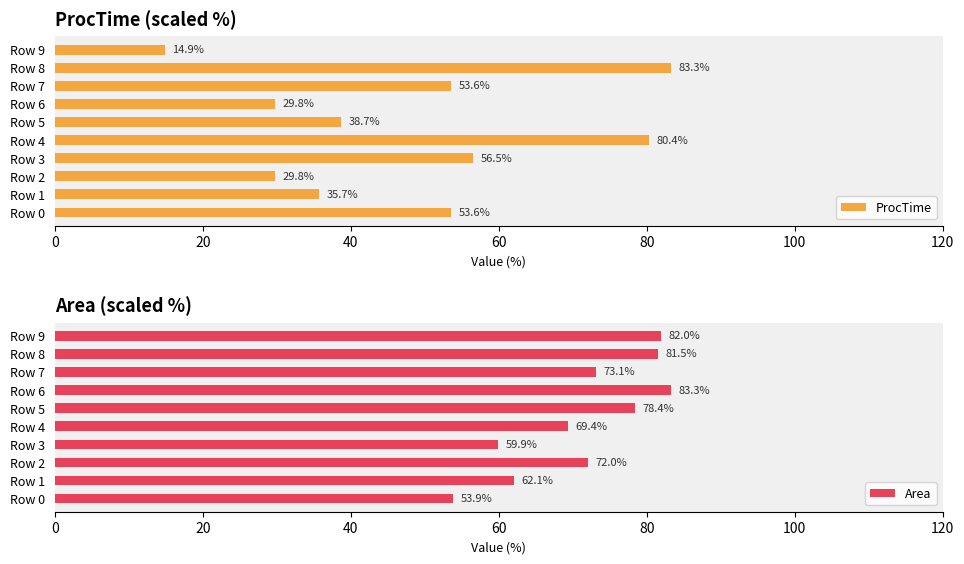

What are all the series names shown in the legend?

ProcTime, Area